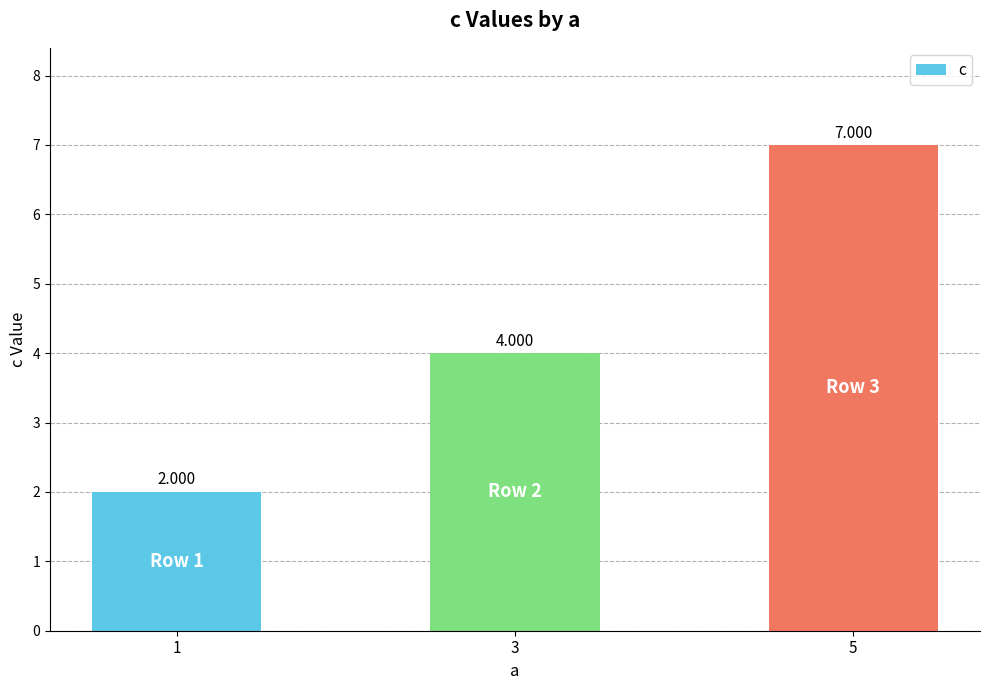

Reading right to left, what are all the values shown in this chart?

7	4	2